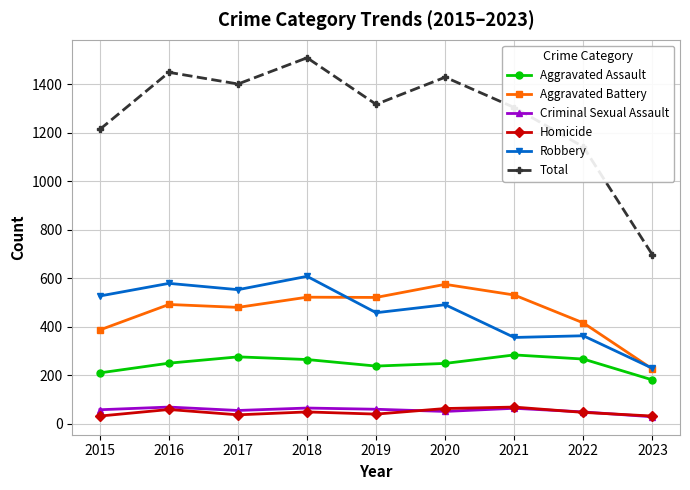

How many interior local peaks does the Total series have?

3